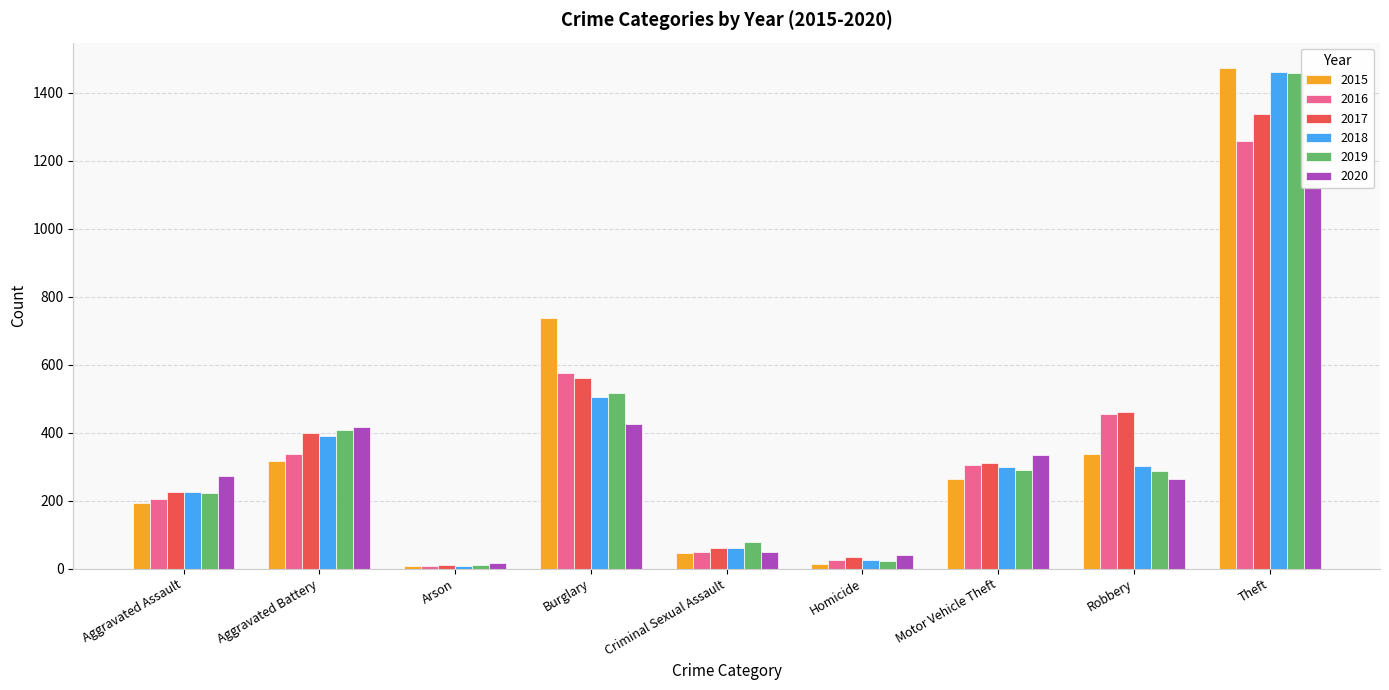

At Burglary, list the series in order from smallest to largest.

2020, 2018, 2019, 2017, 2016, 2015